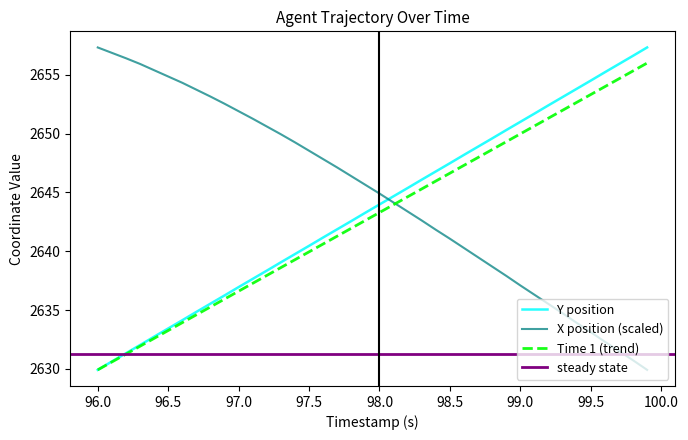

What is the minimum value for Y position?

2629.9